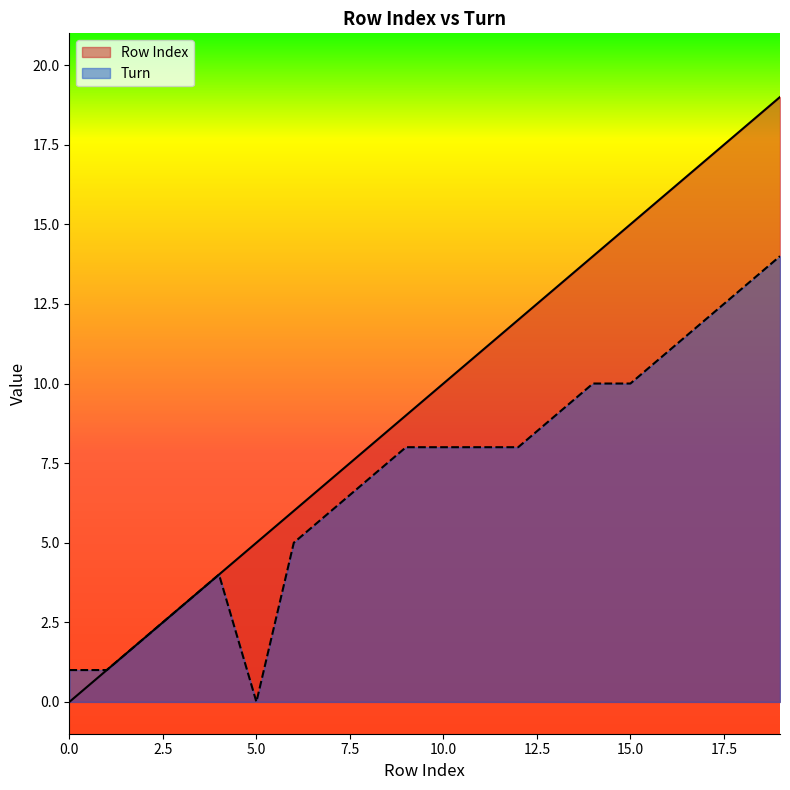

Count the number of data series in this chart.

2